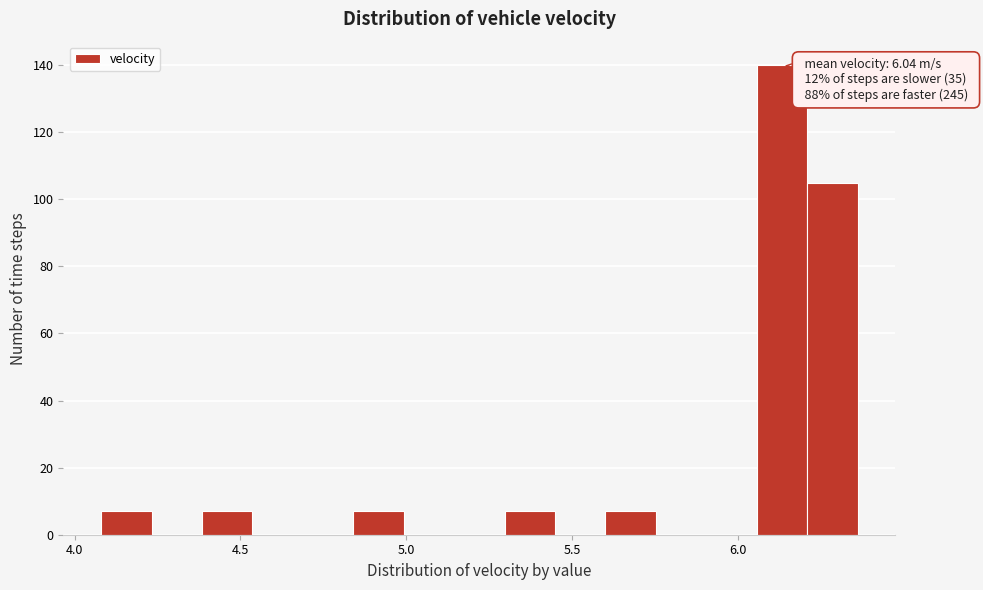

Around what value on the x-axis is the tallest bar? Give the approximate position of its centre, as read against the axis.

6.15